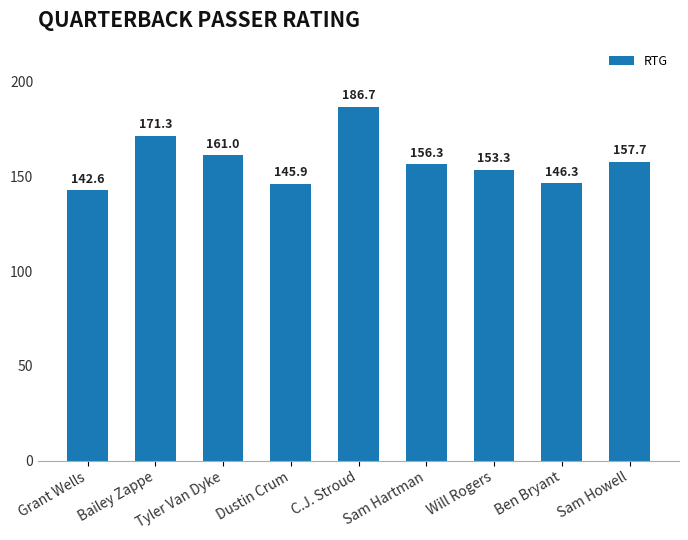

List the labels in order of value, smallest first.

Grant Wells, Dustin Crum, Ben Bryant, Will Rogers, Sam Hartman, Sam Howell, Tyler Van Dyke, Bailey Zappe, C.J. Stroud